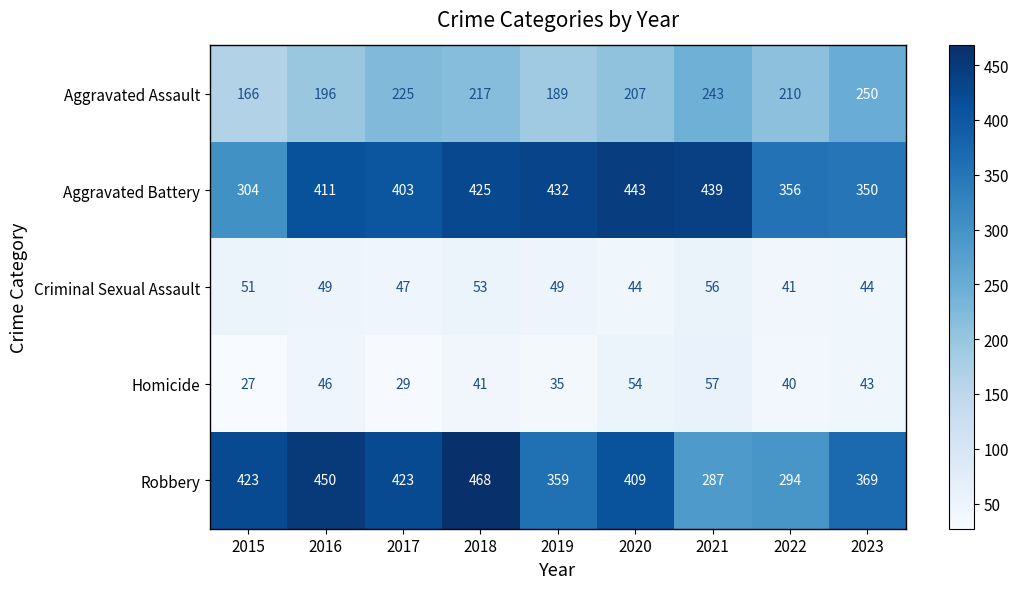

At which label does Criminal Sexual Assault first exceed 49?

2015